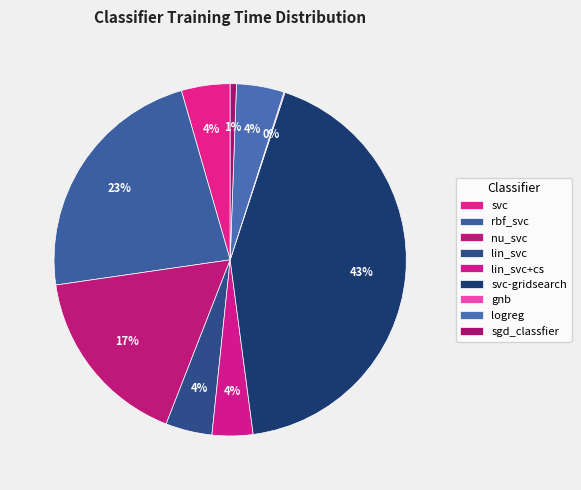

Combined, what portion of the pie is rbf_svc and svc?

27.3%